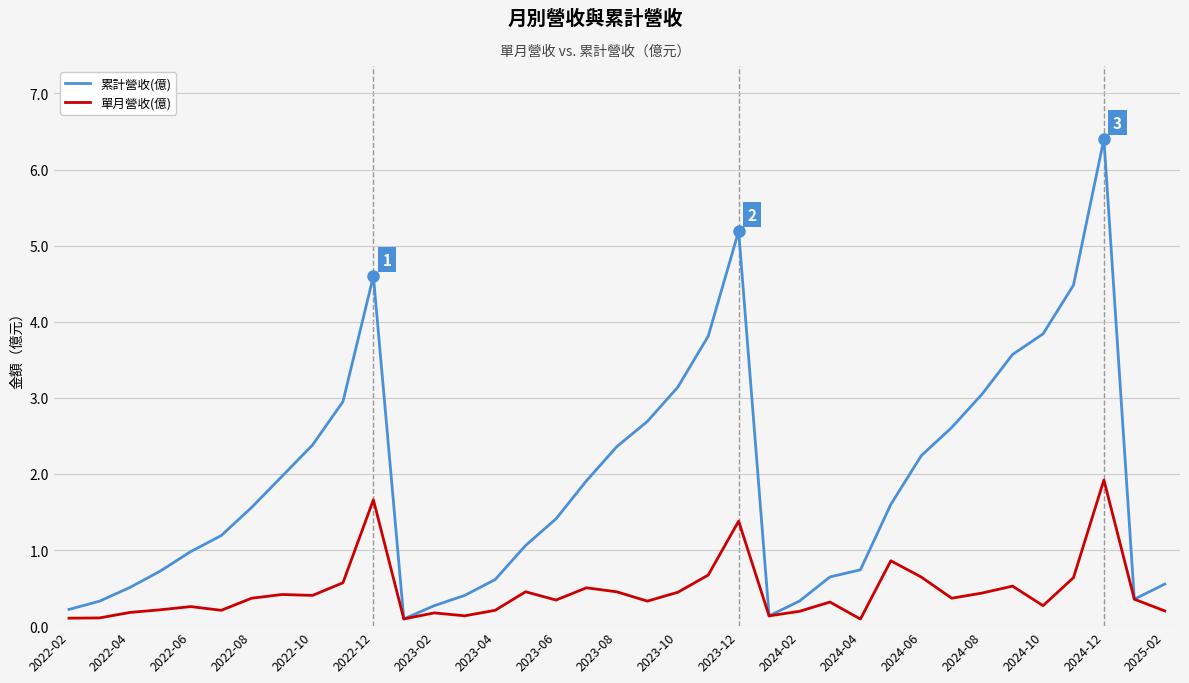

How many interior local valleys does the 累計營收(億) series have?

3